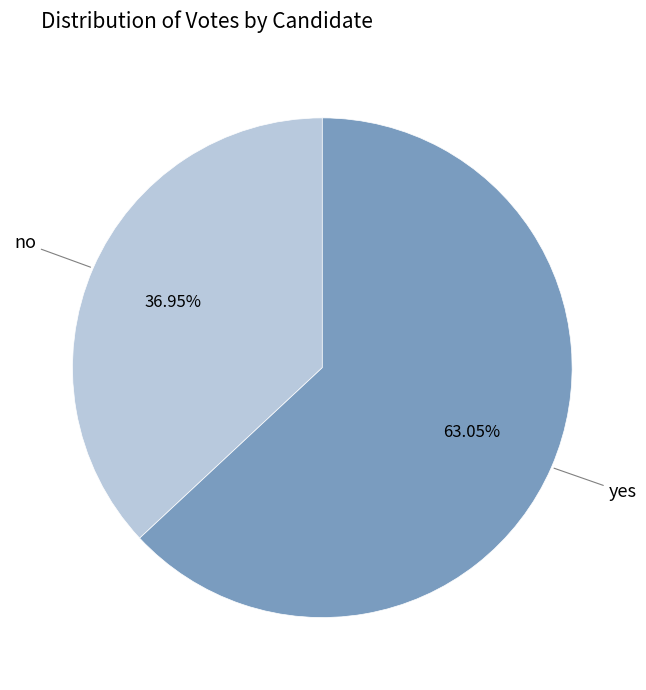

Is there any slice that represents more than half of the pie?

Yes